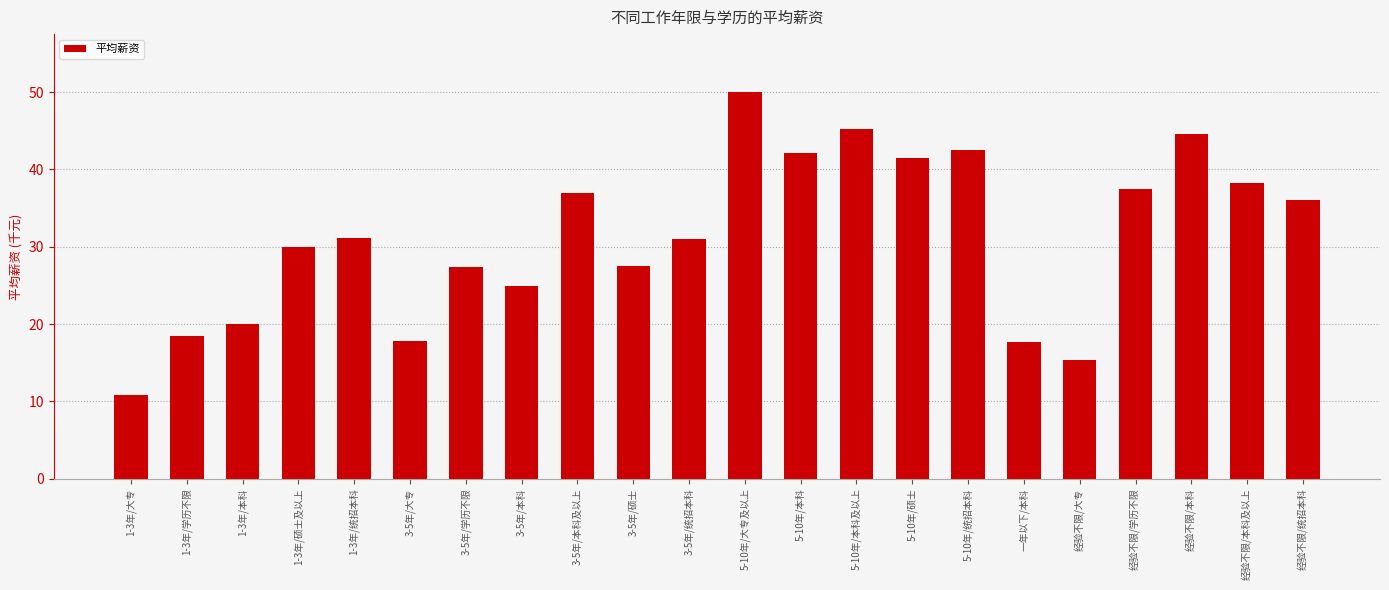

What is the difference between the values at 5-10年/本科 and 1-3年/统招本科?

10.9